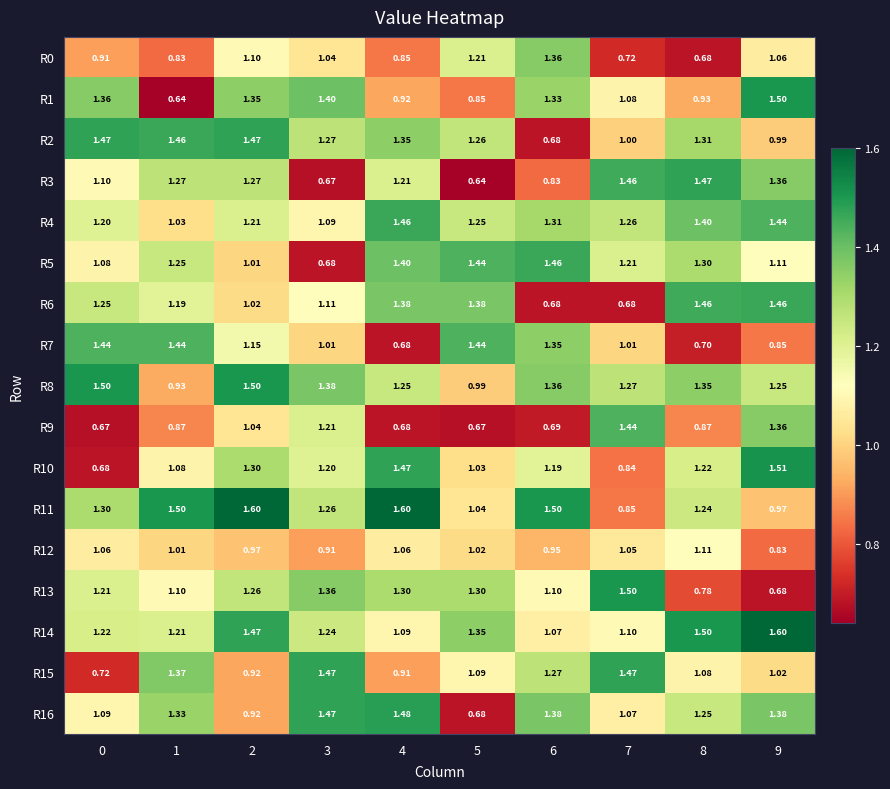

Is the value of R1 at 8 greater than the value of R4 at 6?

No